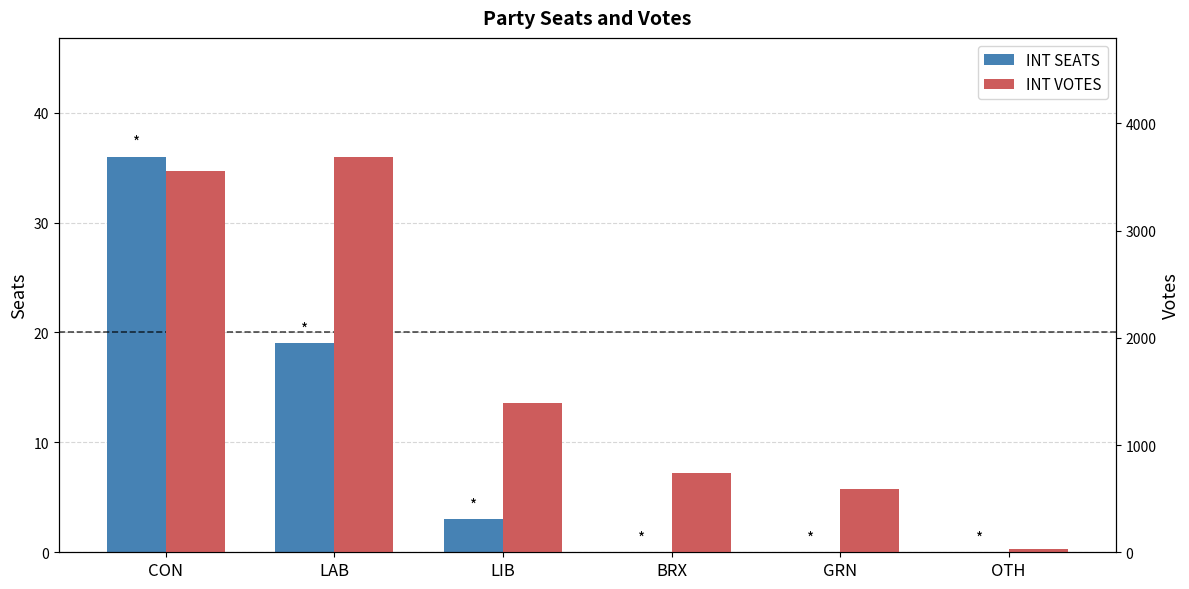

Which series changed the most between LIB and GRN?

INT VOTES